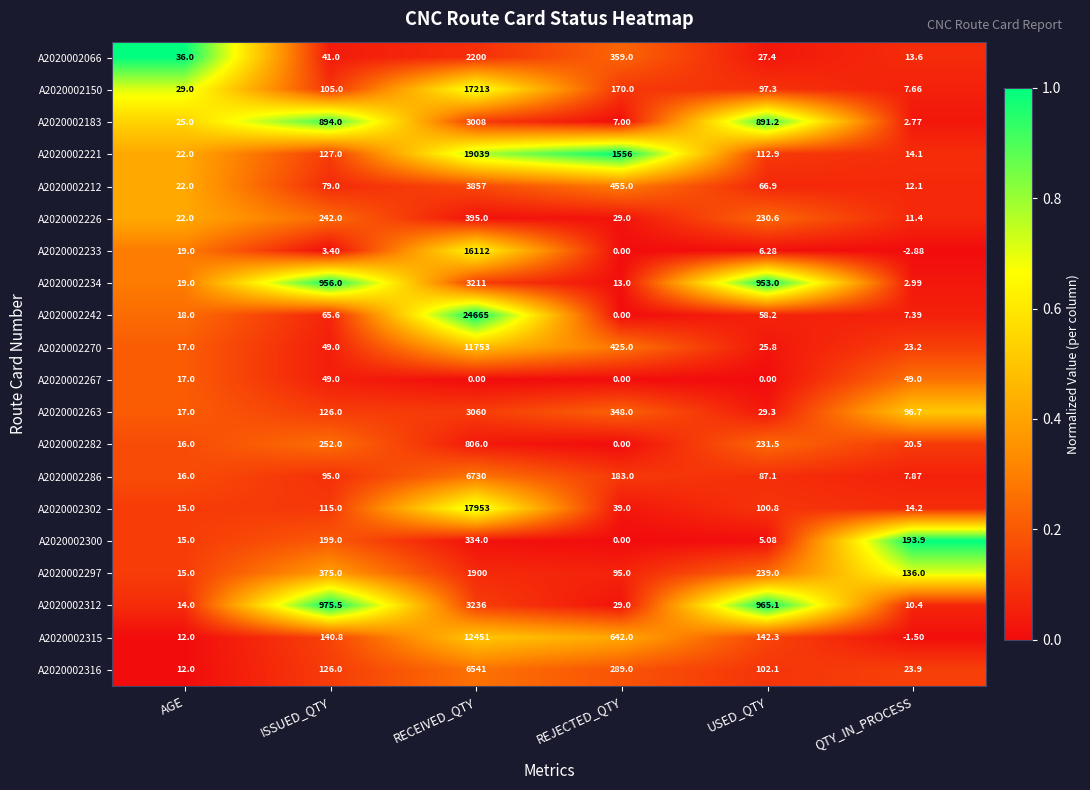

Which series has the largest total across all categories?

A2020002242